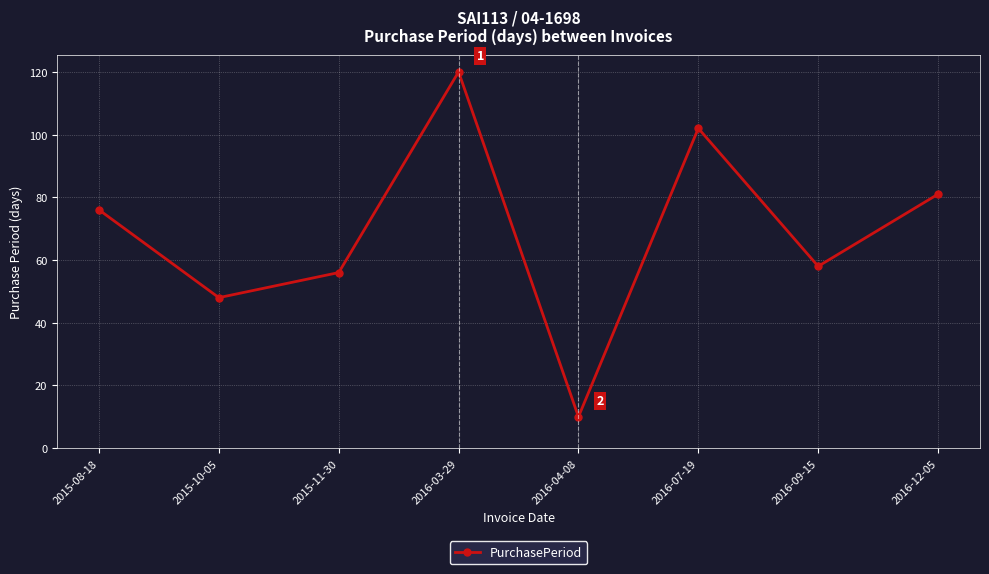

What is the ratio of the value at 2016-09-15 to the value at 2016-04-08?

5.8